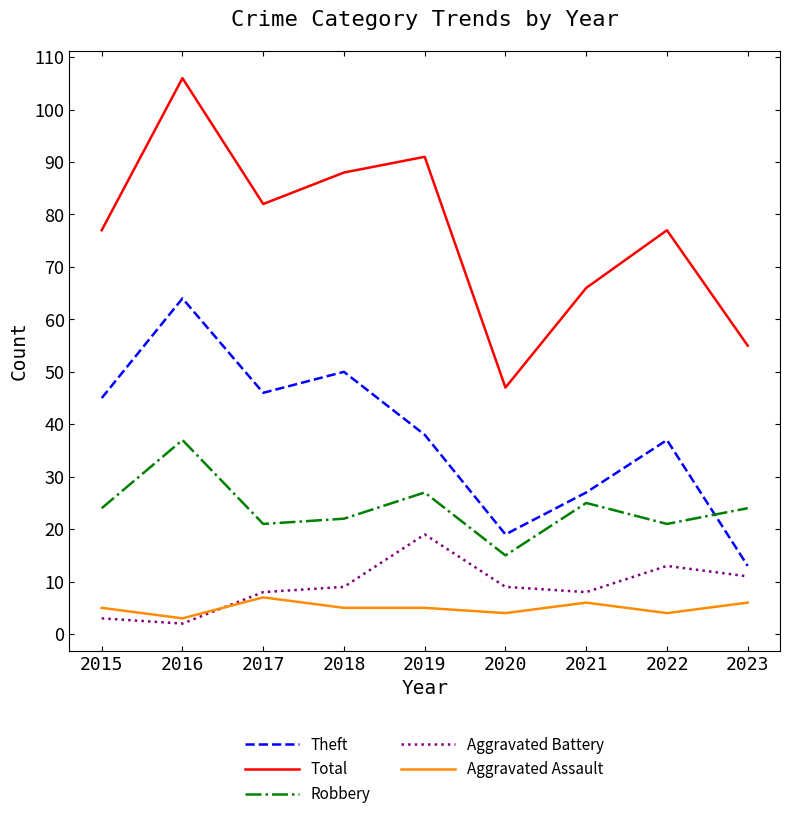

What is the highest value of the Aggravated Battery series?

19